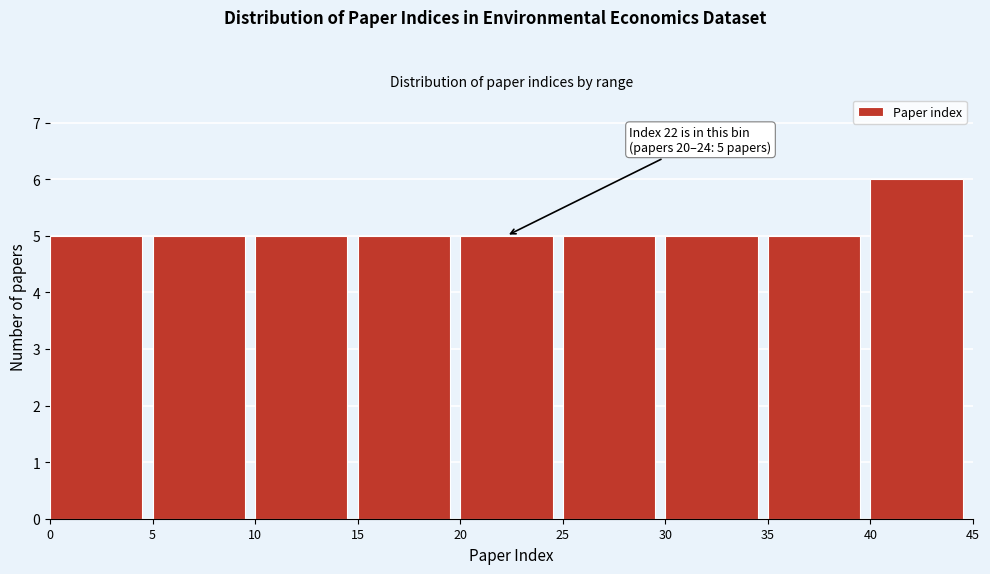

Which range on the x-axis has the tallest bar?

40 to 45